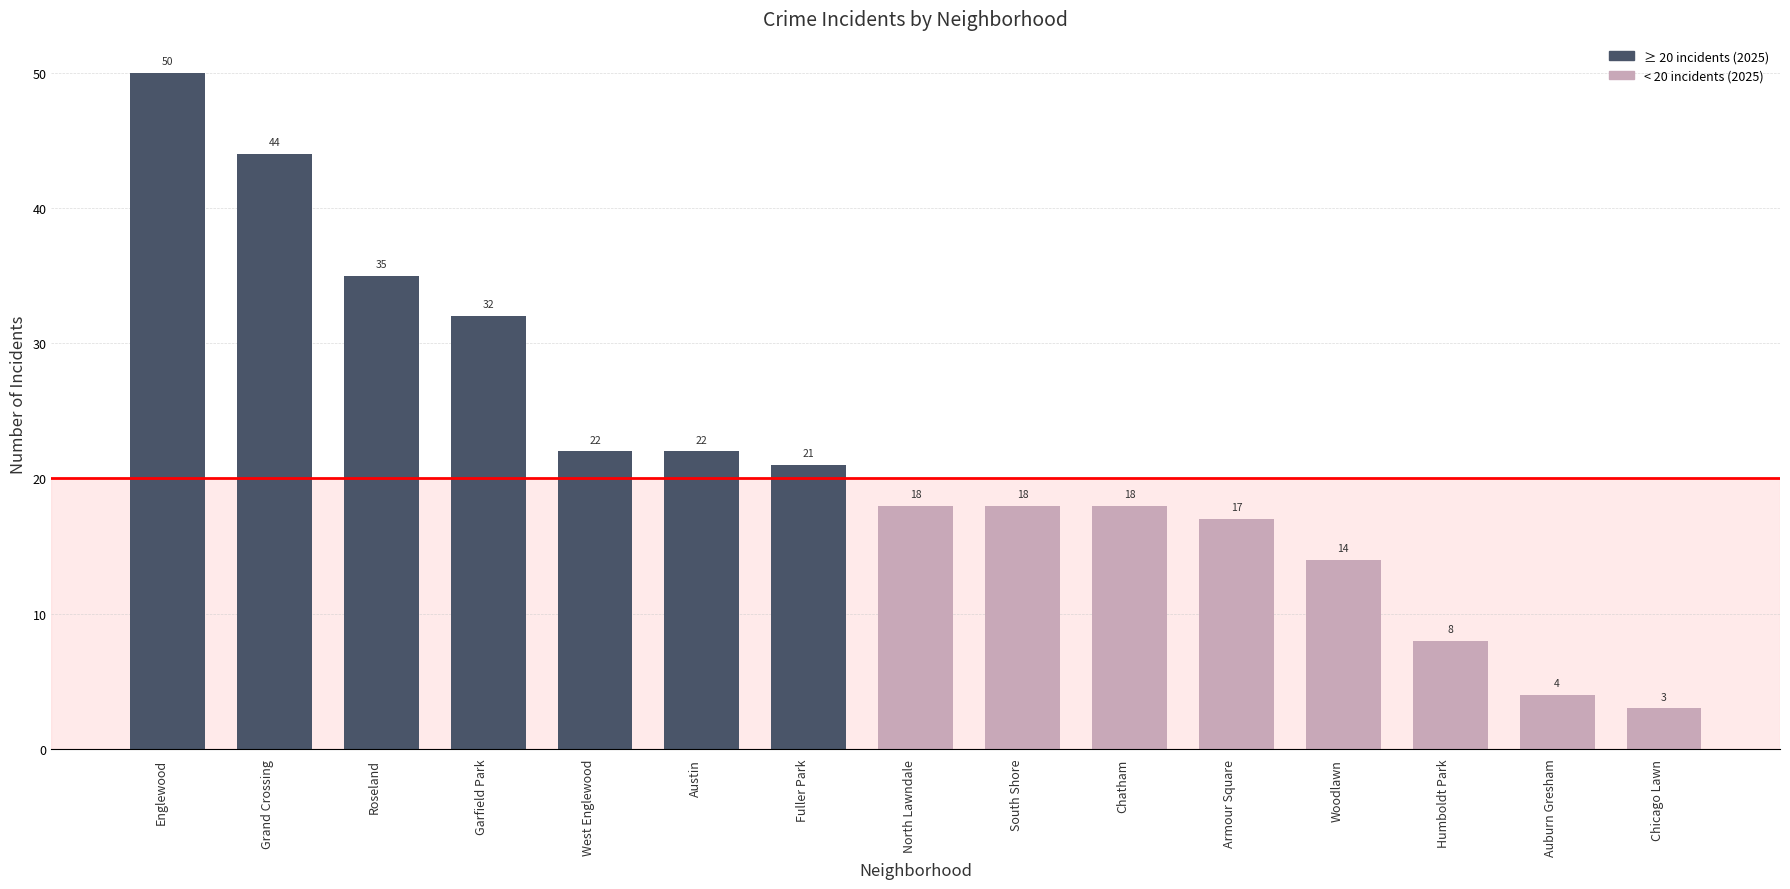

At which label does the data first exceed 18?

Englewood